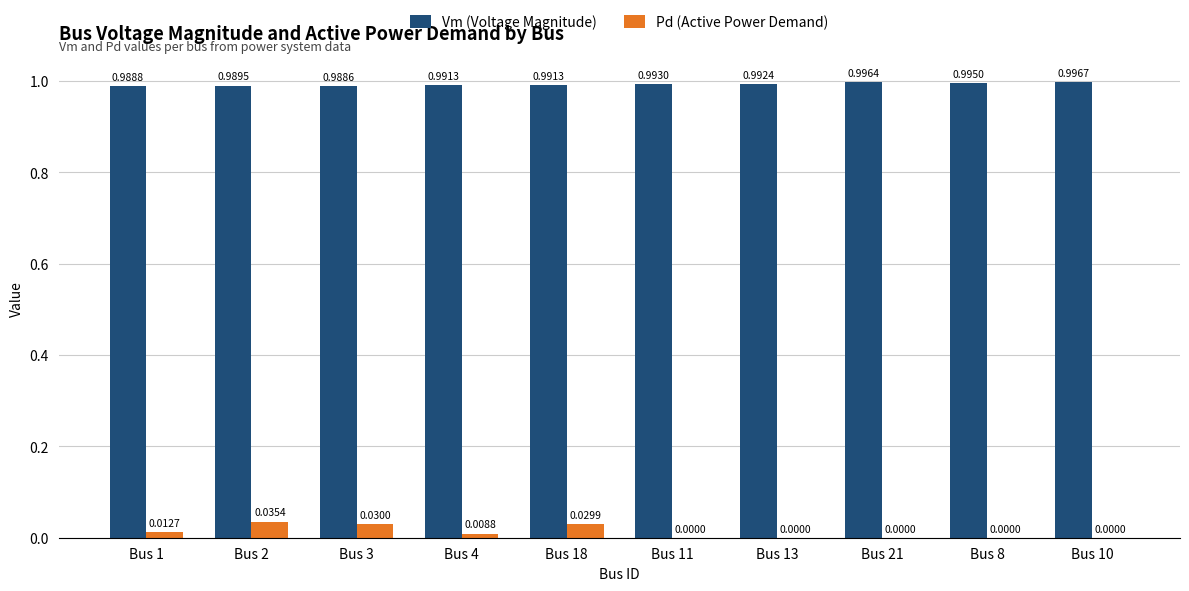

What are all the series names shown in the legend?

Vm (Voltage Magnitude), Pd (Active Power Demand)